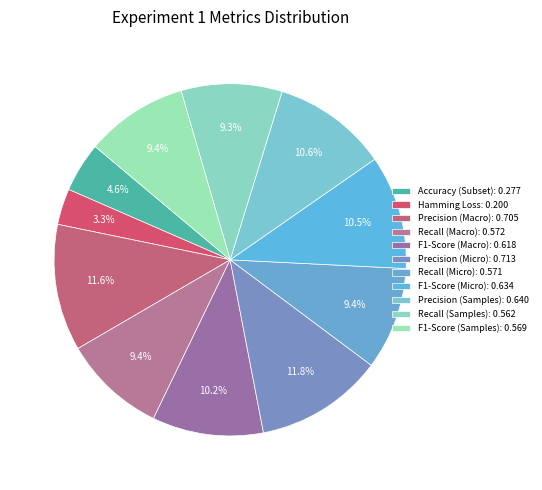

What is the largest slice in the pie chart?

Precision (Micro)